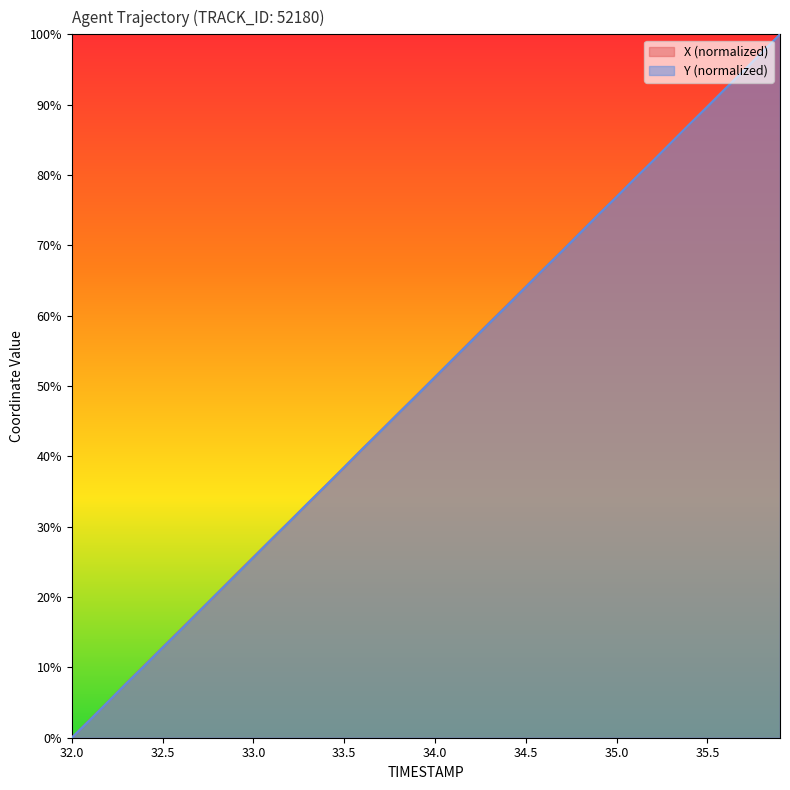

What is the label of the 33rd point from the left?

35.2